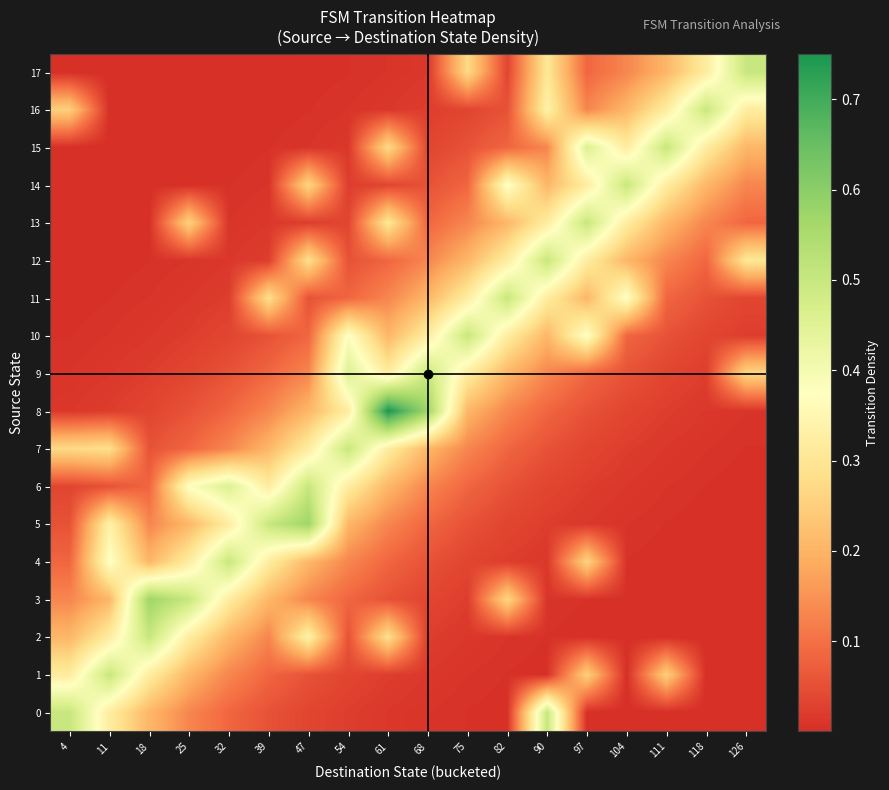

What is the maximum value shown in the chart?

0.7